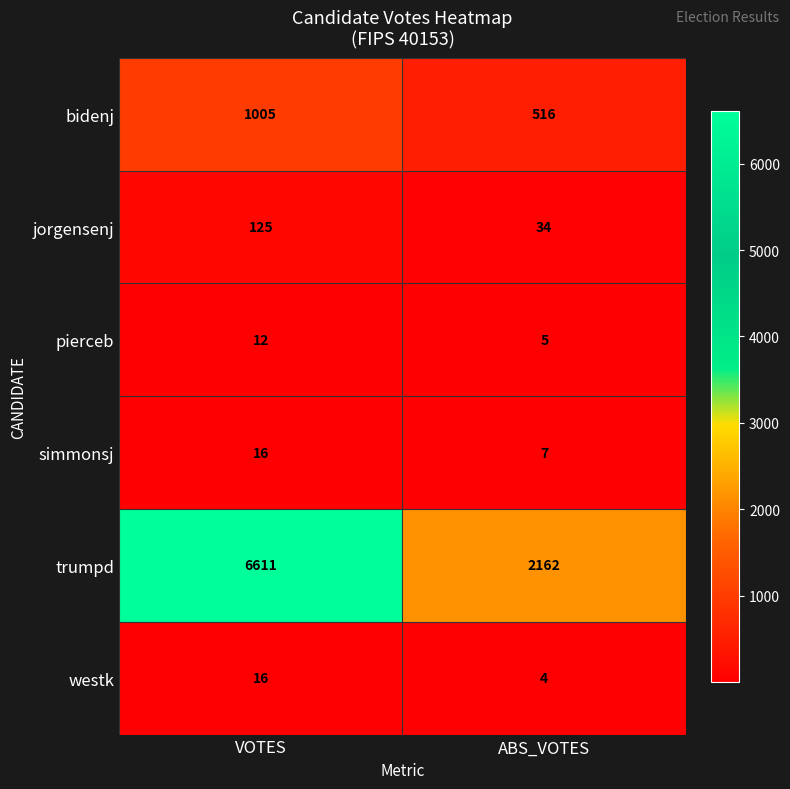

How many series are shown in this chart?

6